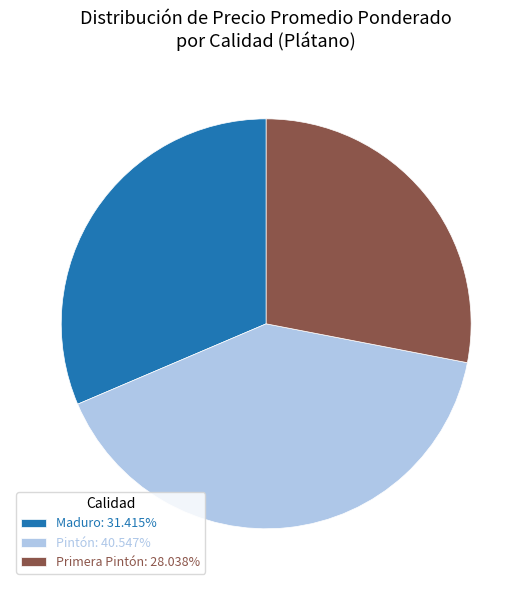

Does Maduro: 31.415% account for over 50% of the chart?

No